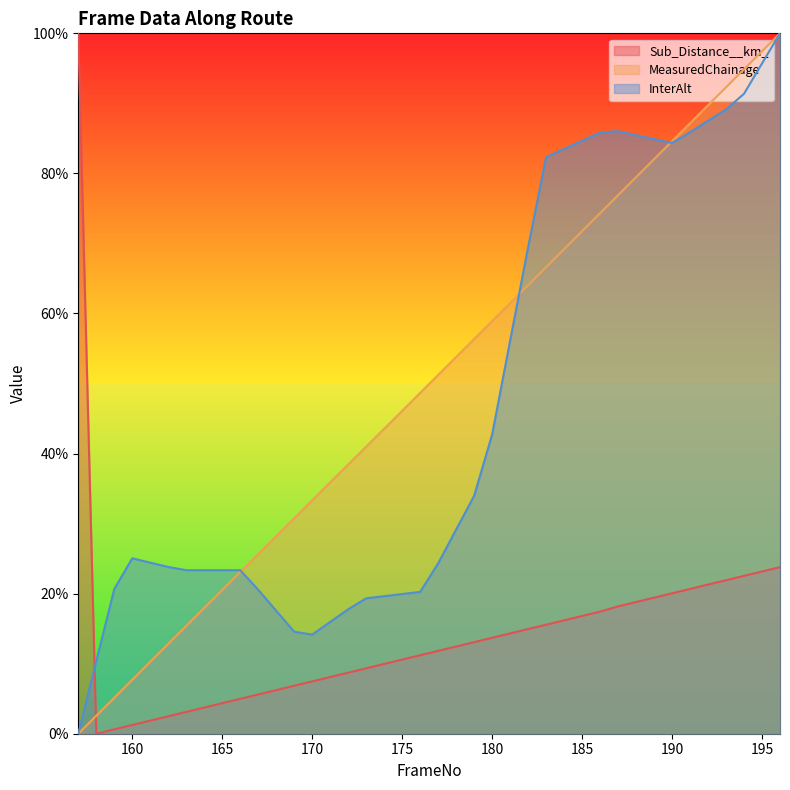

What is the value of the MeasuredChainage point at the 34th from the left?

0.8